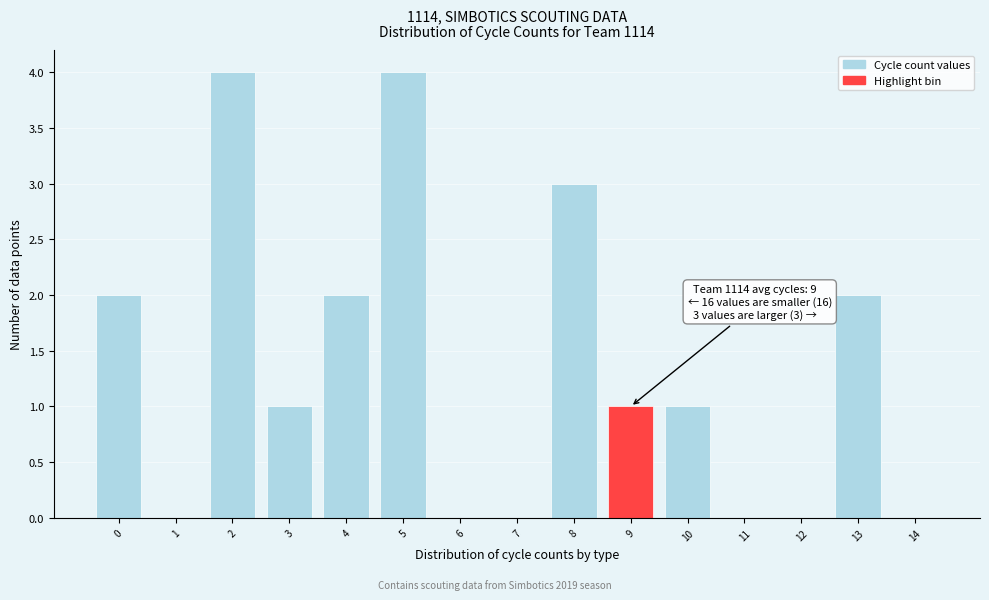

Reading left to right, what are all the values shown in this chart?

0=2	1=0	2=4	3=1	4=2	5=4	6=0	7=0	8=3	9=1	10=1	11=0	12=0	13=2	14=0